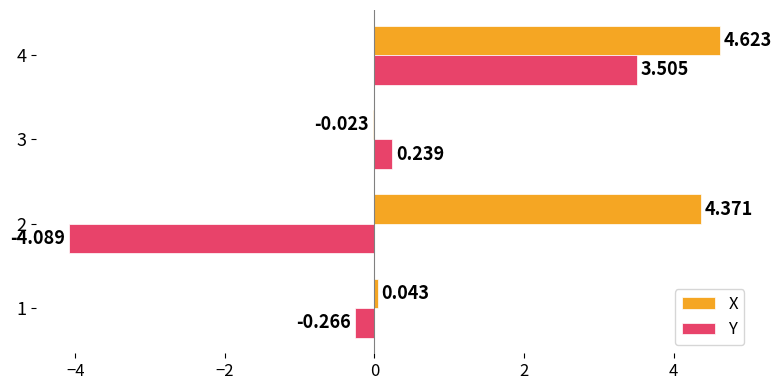

Which series has the largest range (max minus min)?

Y